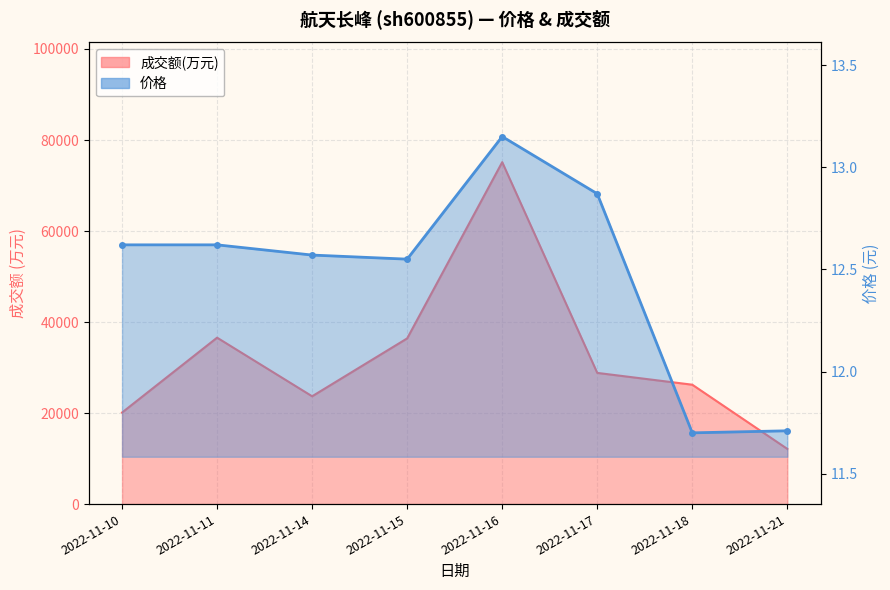

Which has a higher value, 2022-11-21 or 2022-11-10?

2022-11-10